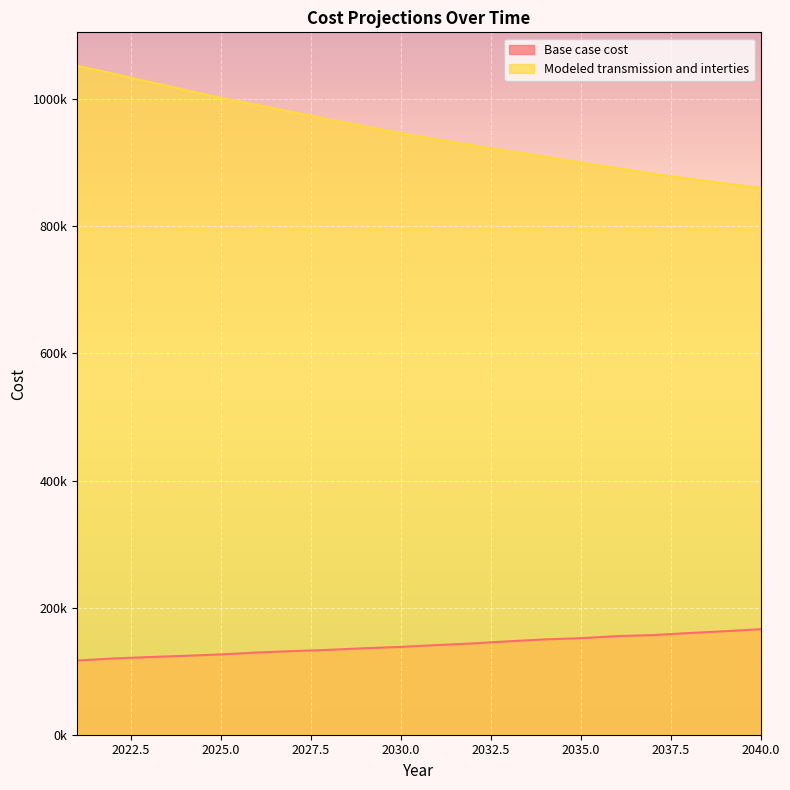

The Modeled transmission and interties series shows 927134.7 at 2032. True or false?

True